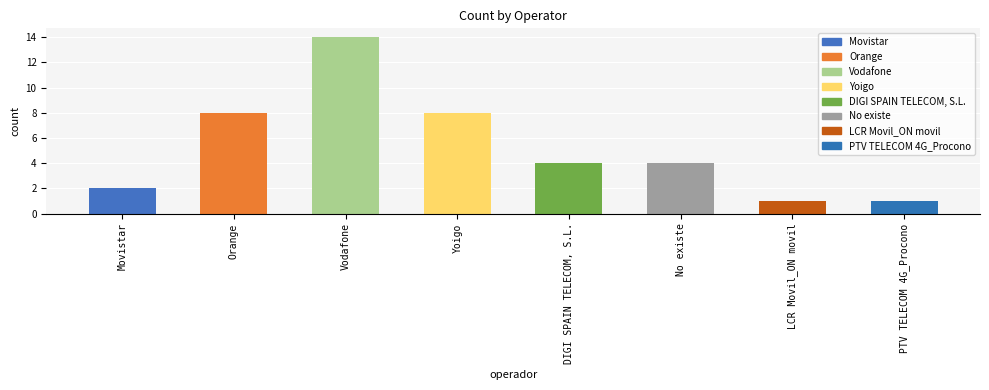

Which category has the highest value across all series?

Vodafone